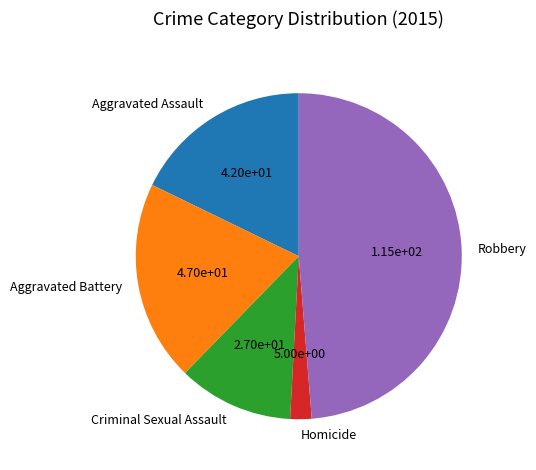

Between Aggravated Assault and Homicide, which is larger?

Aggravated Assault